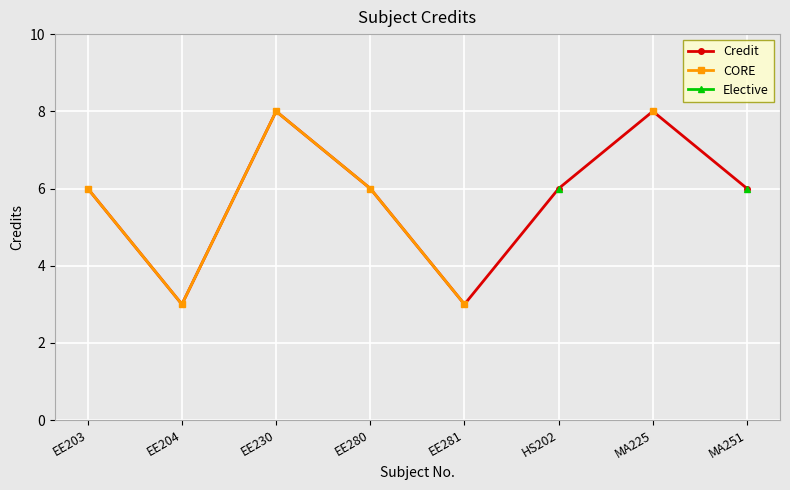

What value does the Credit series have at EE230?

8